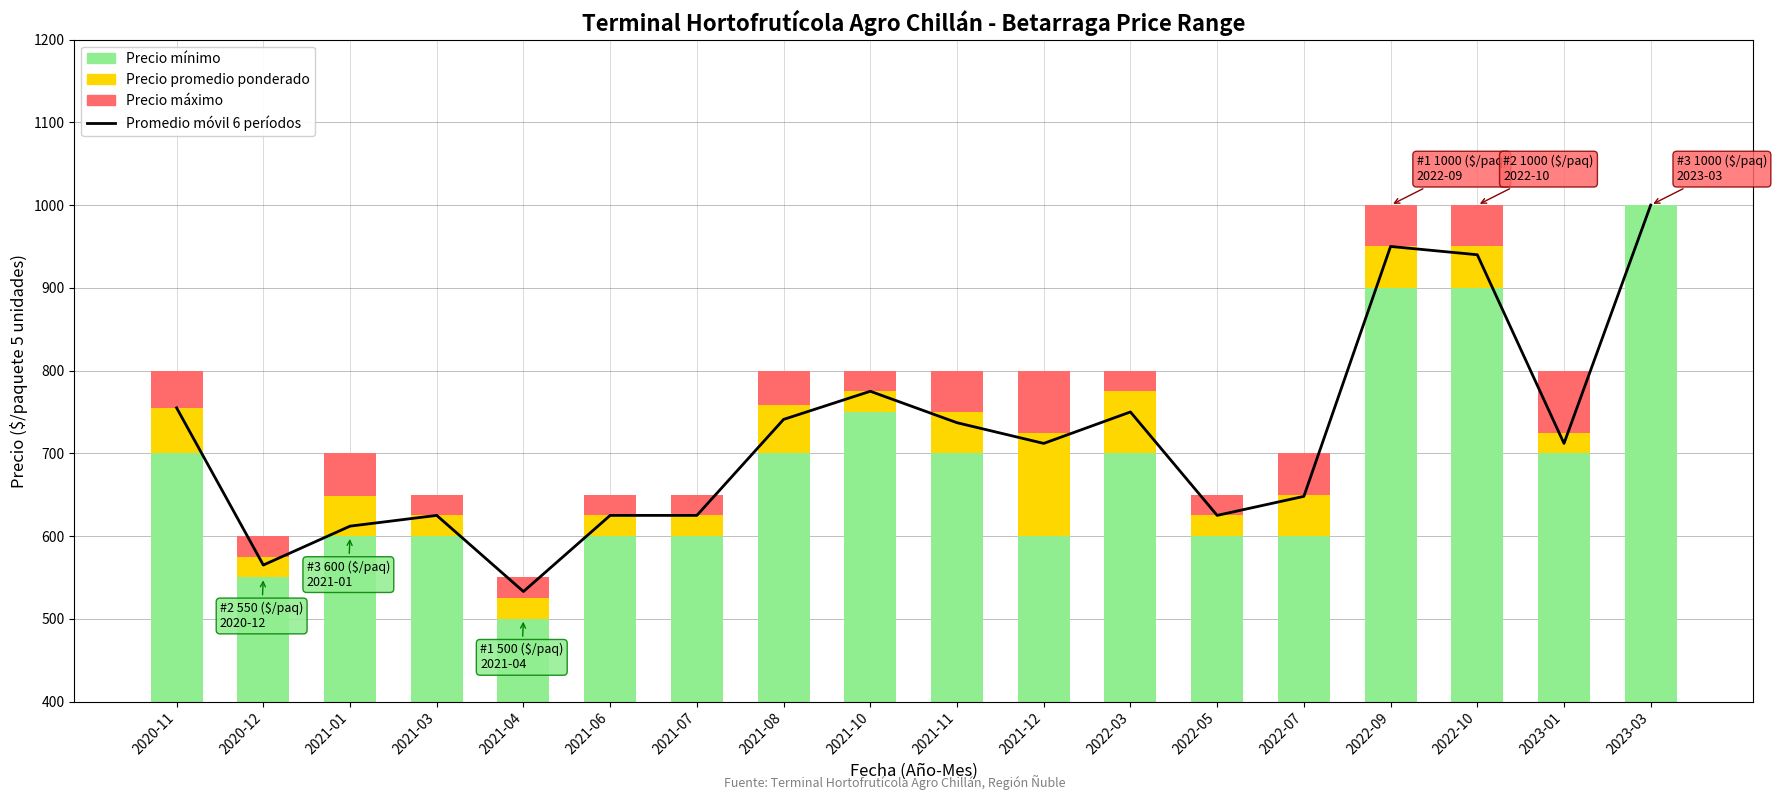

Is the value of Precio promedio ponderado at 2022-05 greater than the value of Promedio móvil 6 períodos at 2023-01?

No